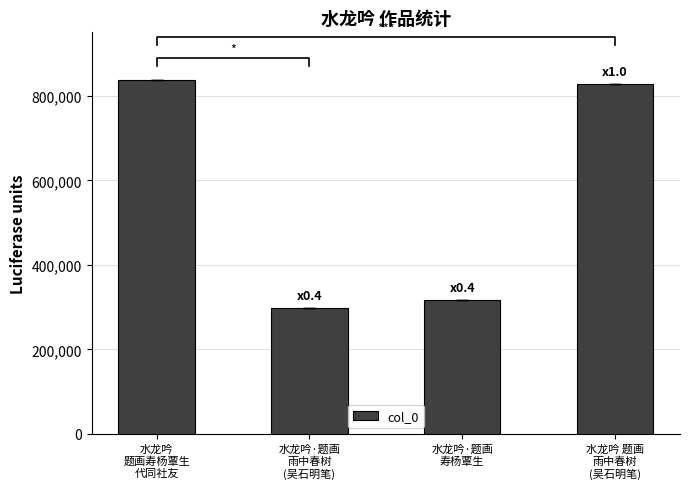

The value at 水龙吟
题画寿杨覃生
代同社友 is 1120312. True or false?

False